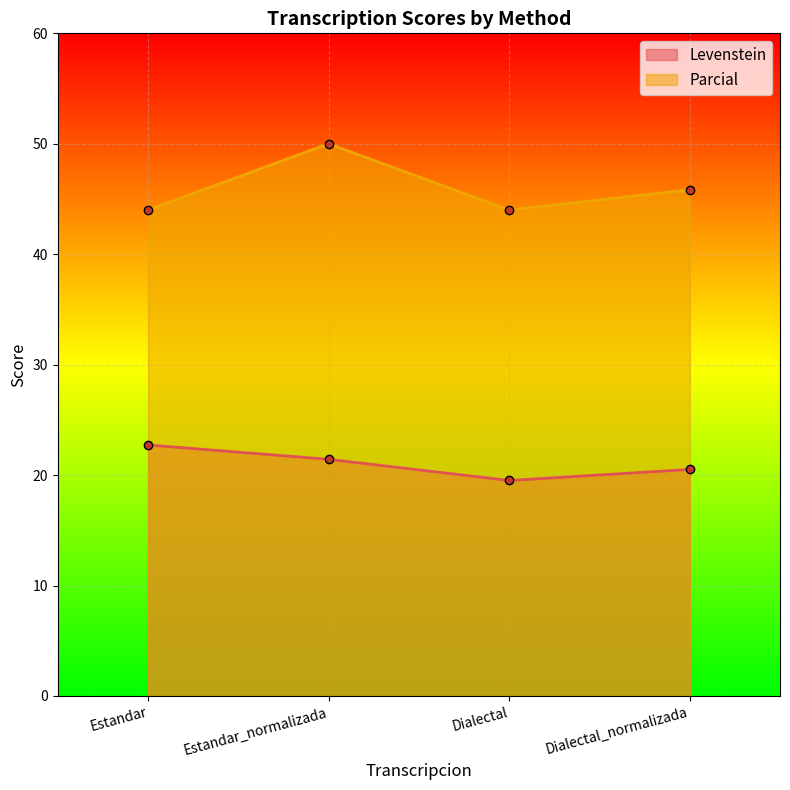

How many lines are shown in the chart?

2